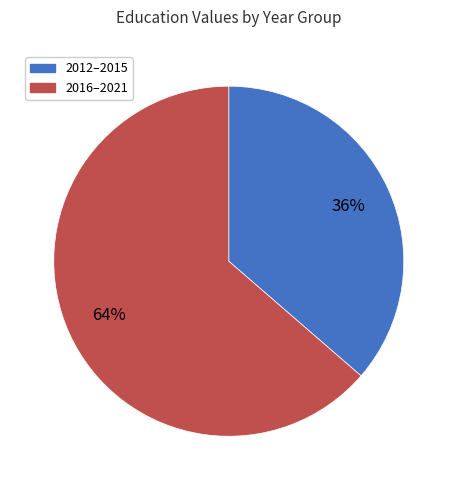

To the nearest percent, what is the average slice percentage?

50%